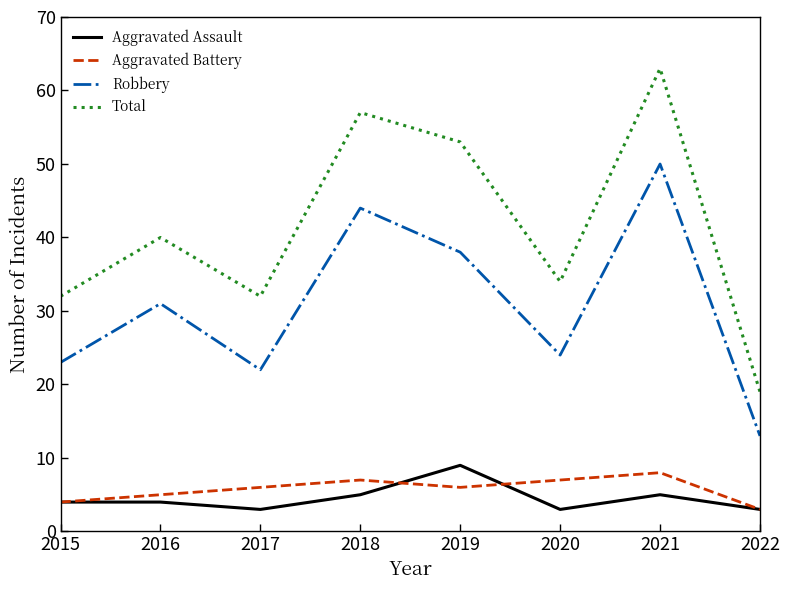

At how many categories does at least one series exceed 29?

7